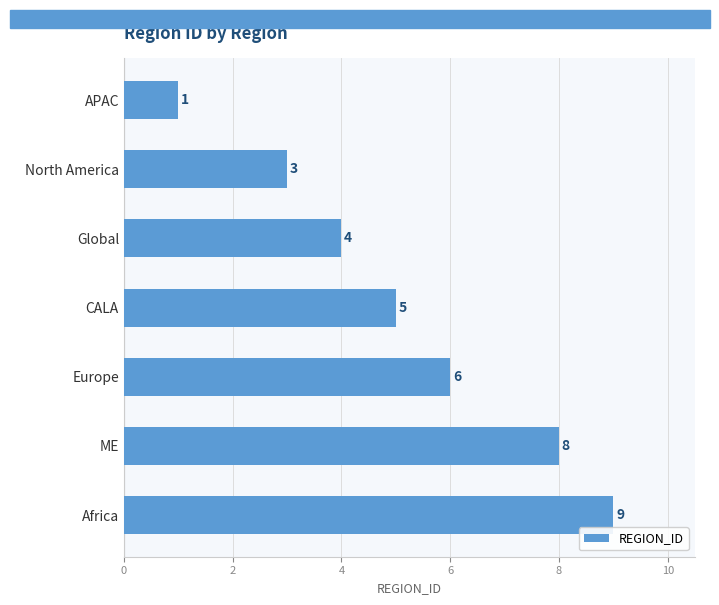

How many bars are there in total?

7